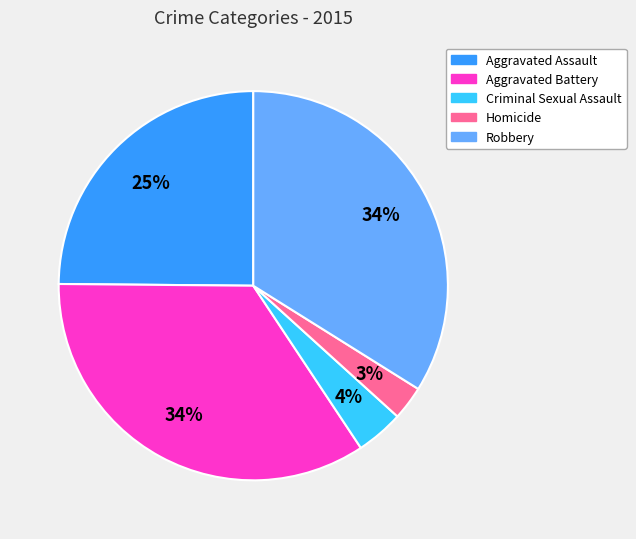

True or false: Robbery accounts for 34% of the total.

True